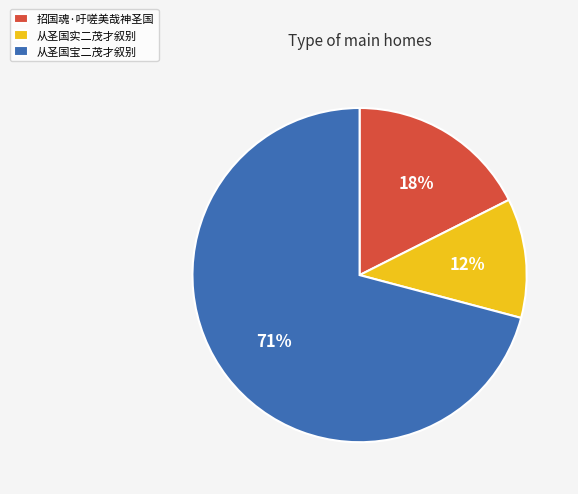

Does 从圣国实二茂才叙别 account for over 50% of the chart?

No